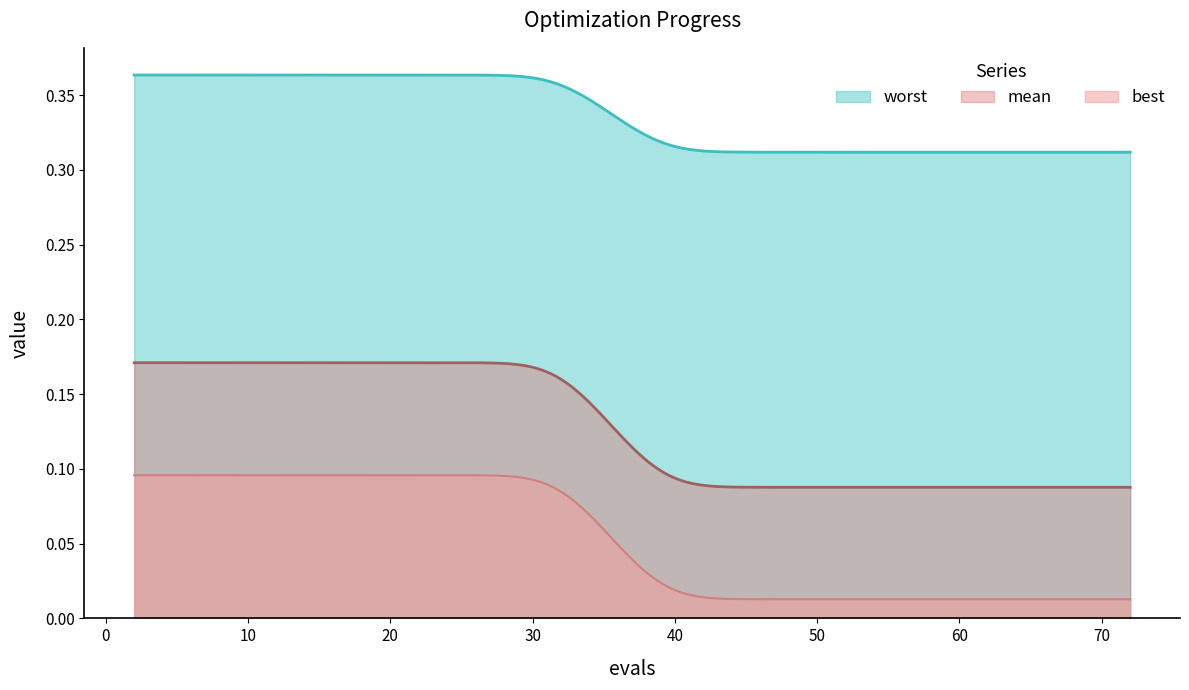

Which series has the largest total across all categories?

worst